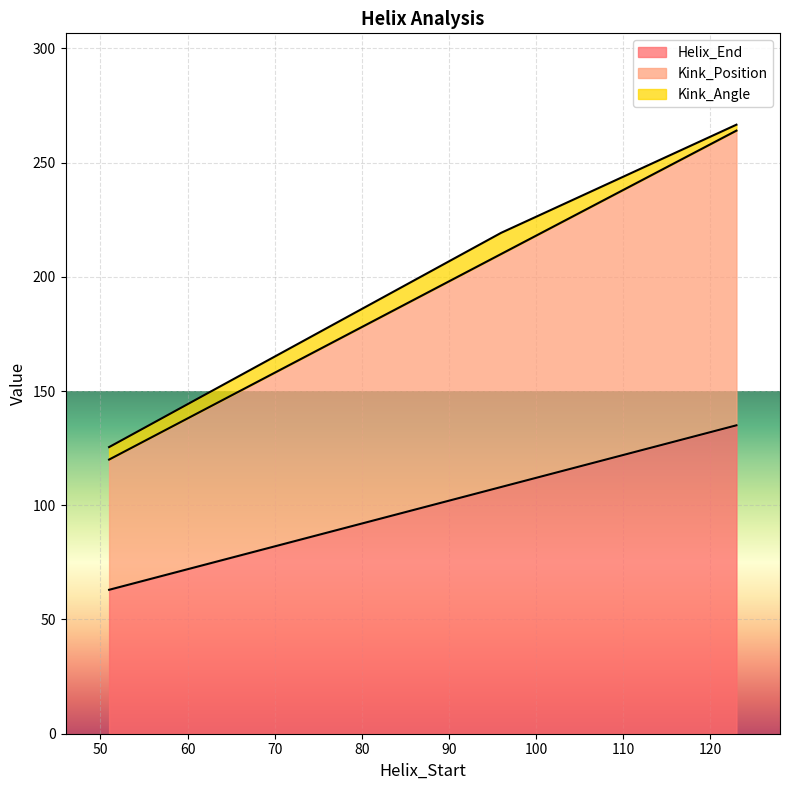

Where does the Kink_Position series first go above 210?

123